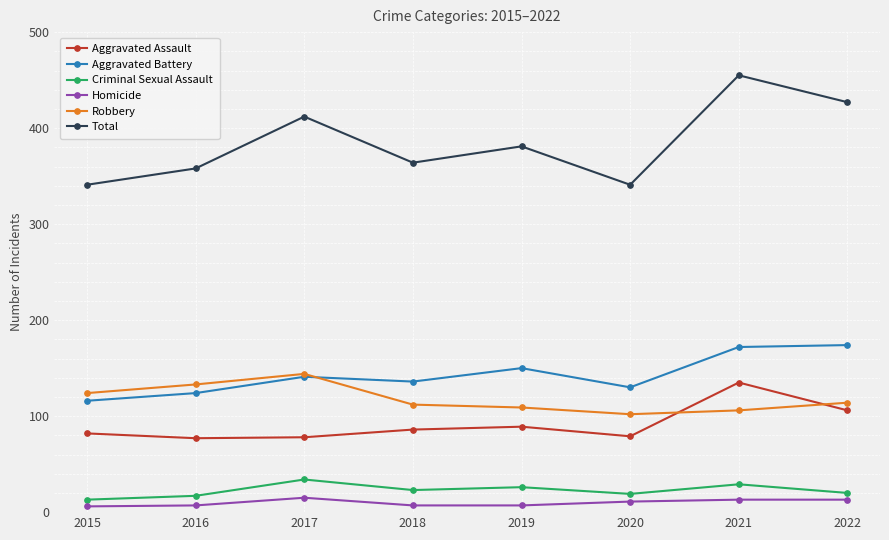

True or false: Criminal Sexual Assault and Total cross at least once.

False